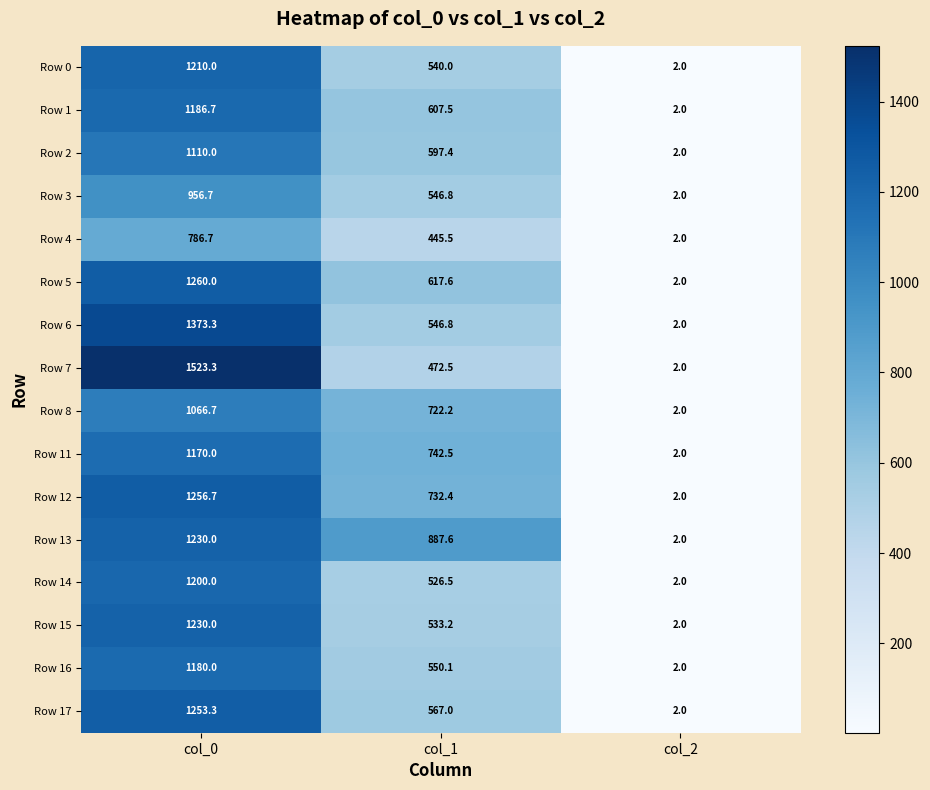

Which series has the largest total across all categories?

Row 13